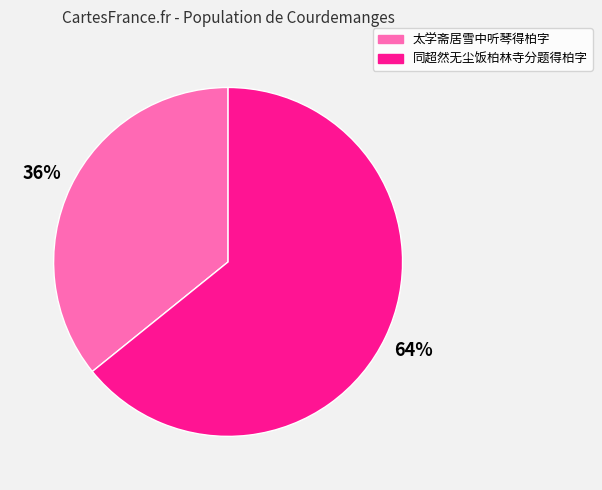

Do 同超然无尘饭柏林寺分题得柏字 and 太学斋居雪中听琴得柏字 together represent more than half of the pie?

Yes